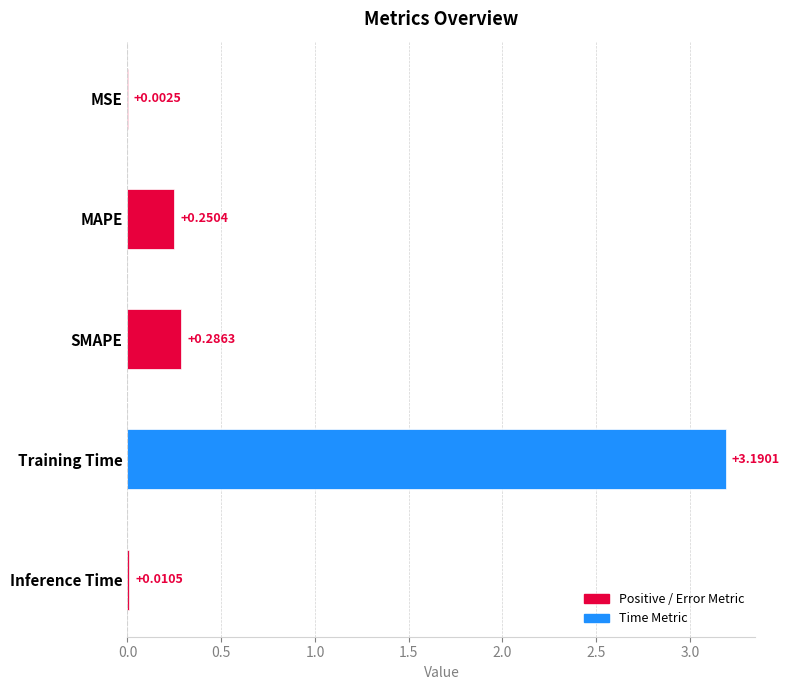

What is the sum of all values?

3.7